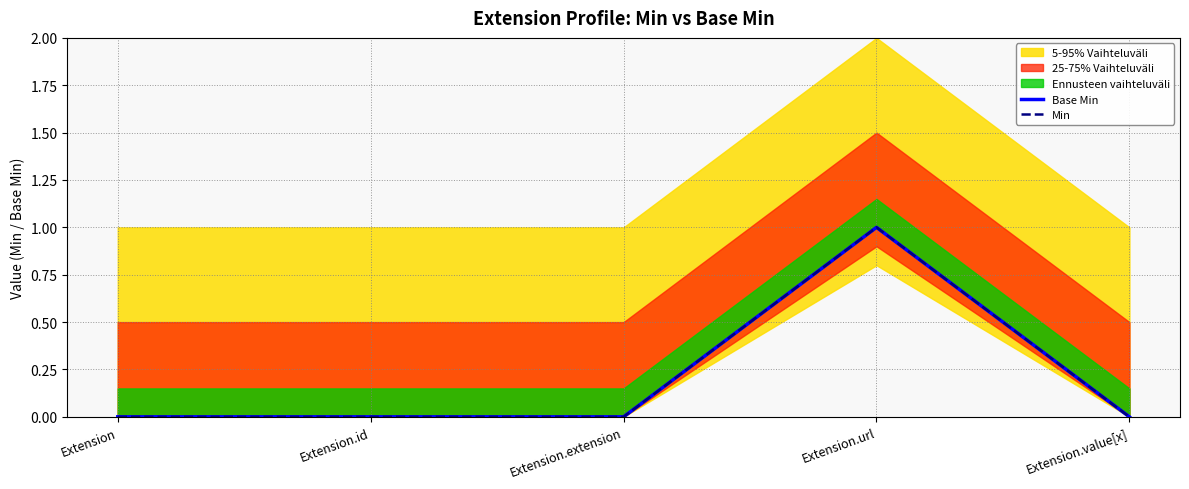

At how many categories does at least one series exceed 0?

1